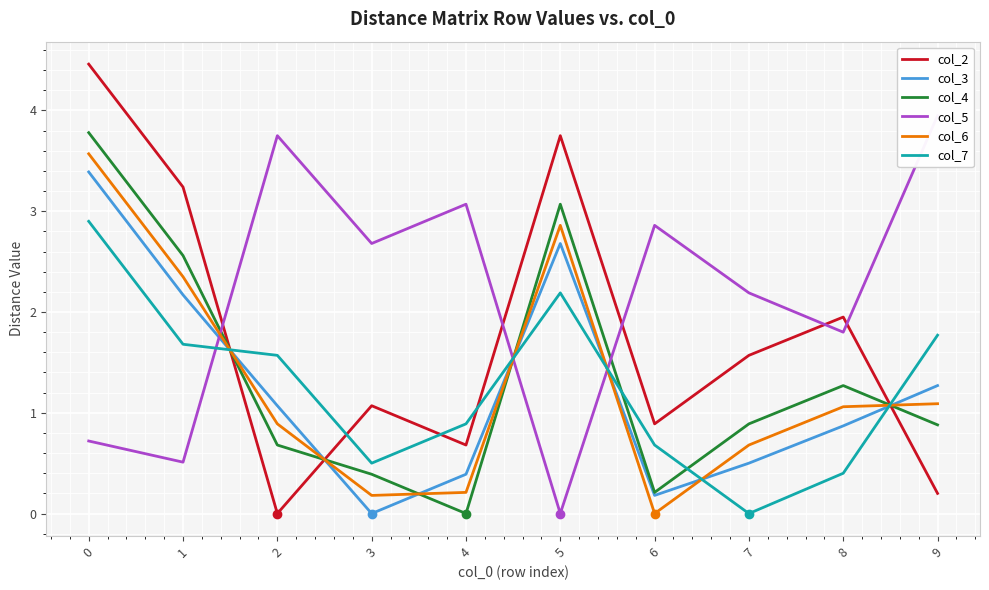

In col_3, how many points are higher than both neighbors (excluding endpoints)?

1